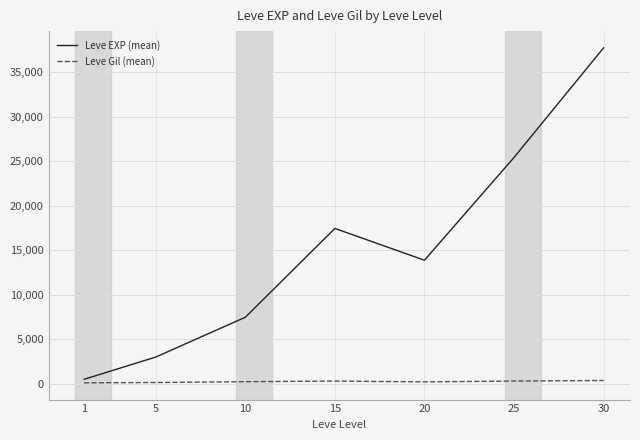

At 30, list the series in order from largest to smallest.

Leve EXP (mean), Leve Gil (mean)